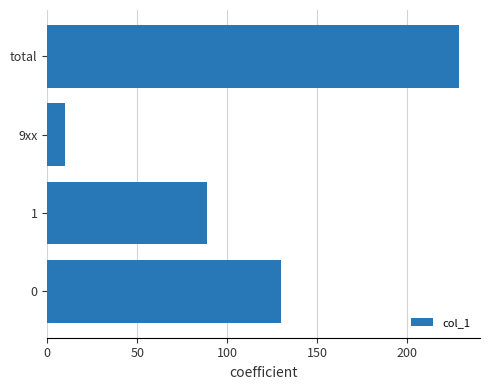

Which label corresponds to the smallest value in the chart?

9xx